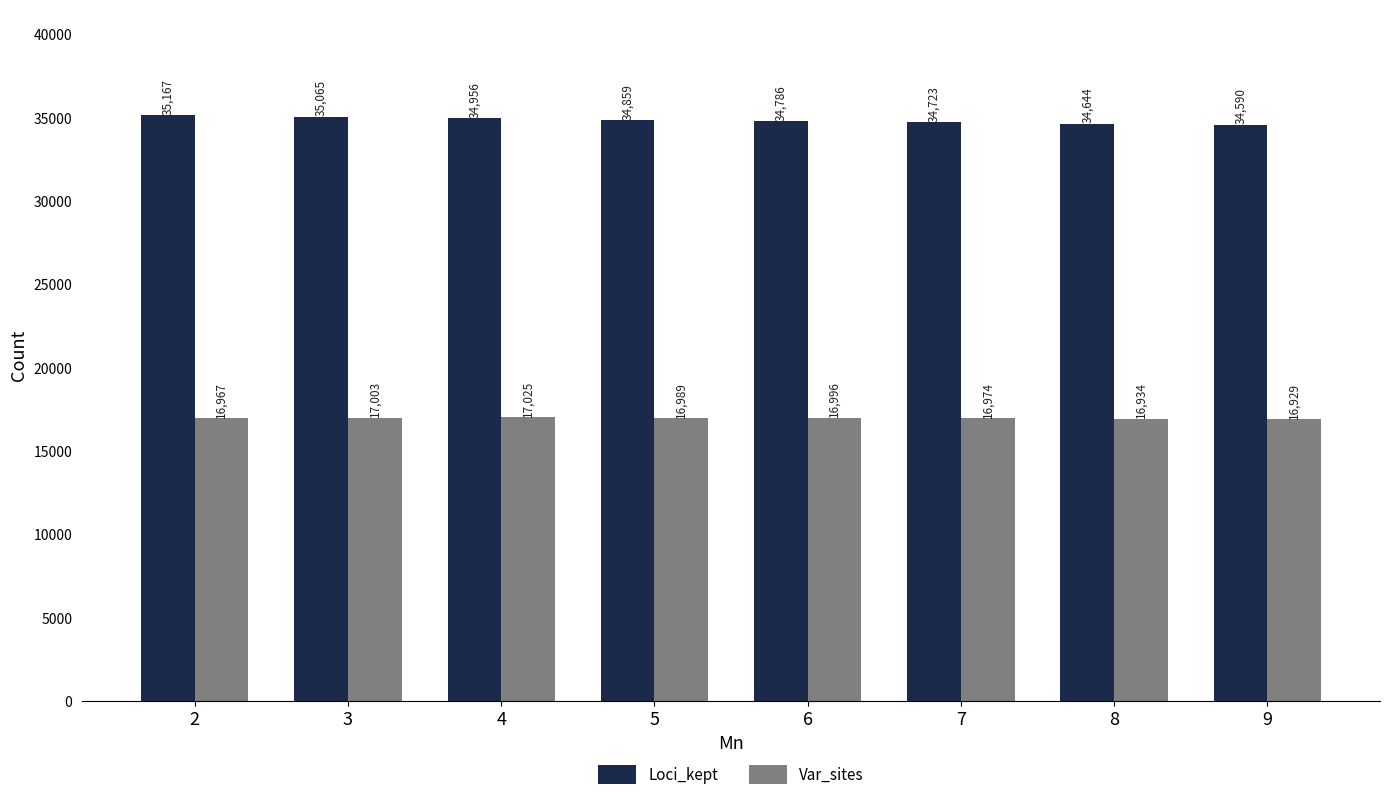

What is the approximate value of Loci_kept at 8, to the nearest 100?

34600